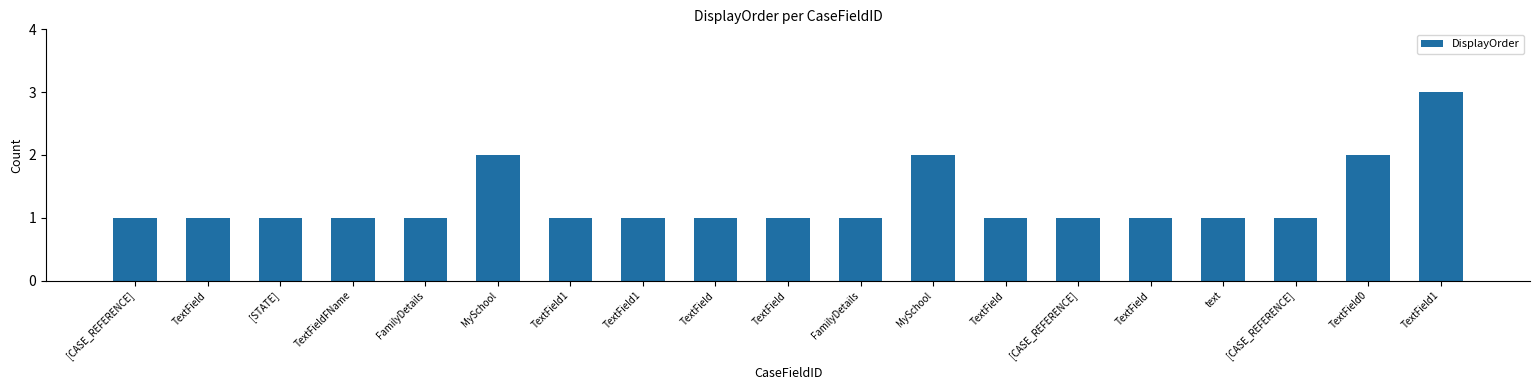

How many bars are there in total?

19